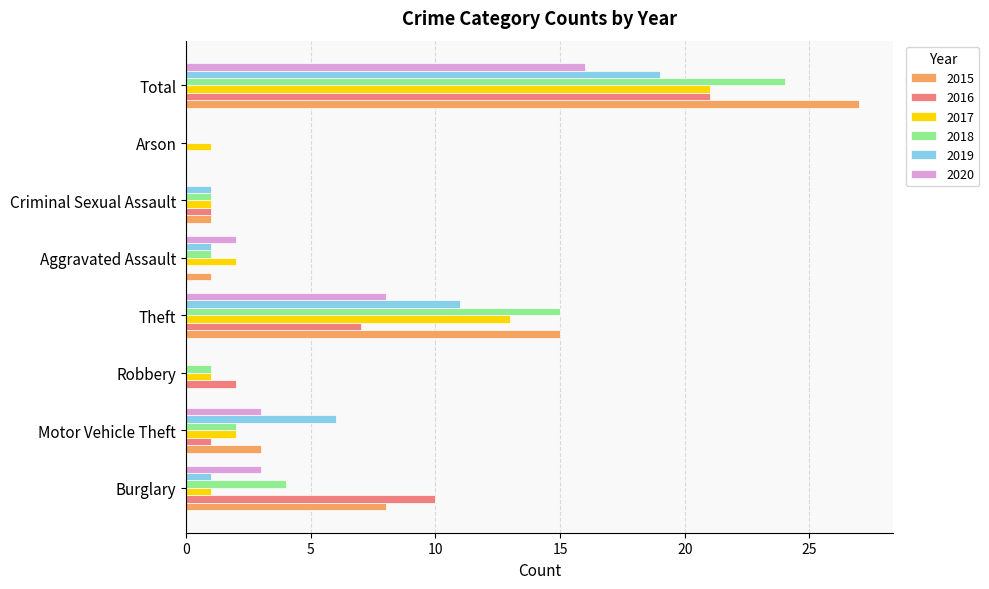

Which series changed the most between Robbery and Total?

2015